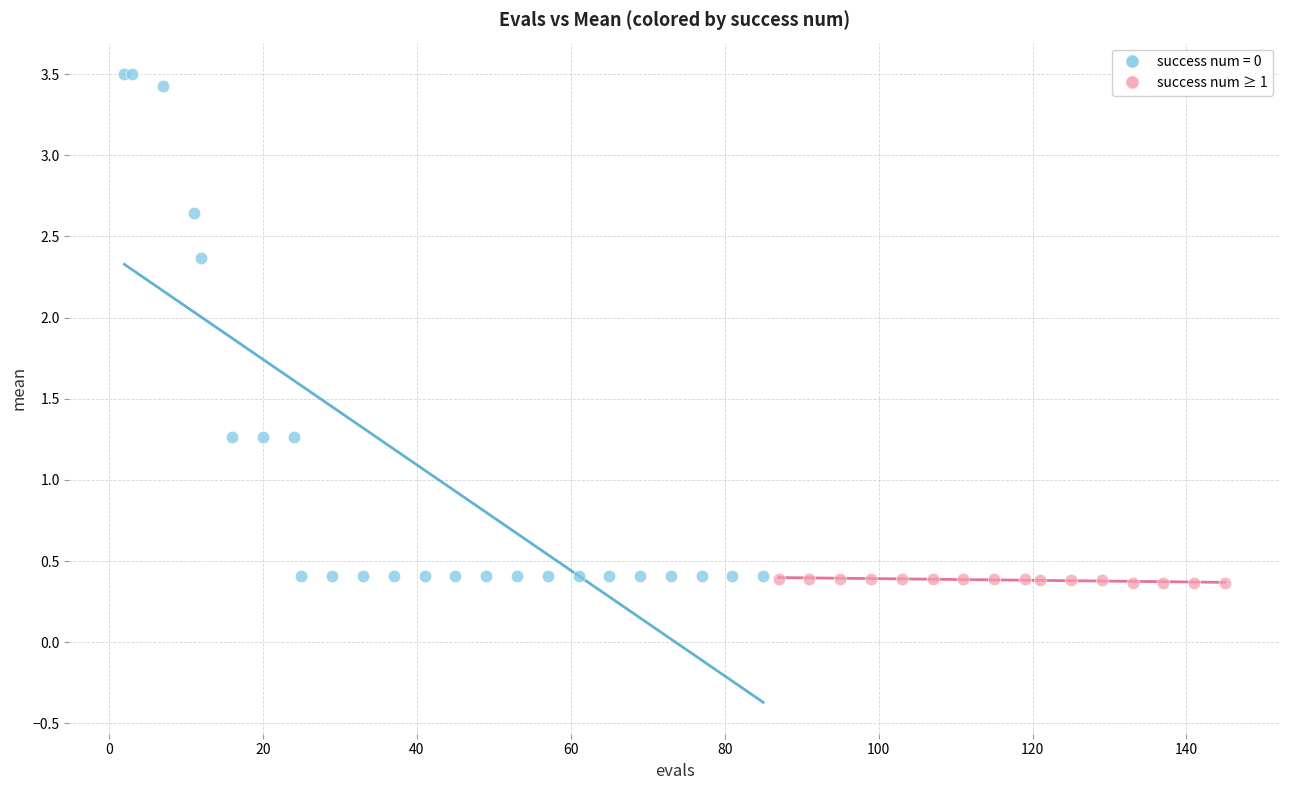

Which series has the widest spread of Y values?

success num = 0